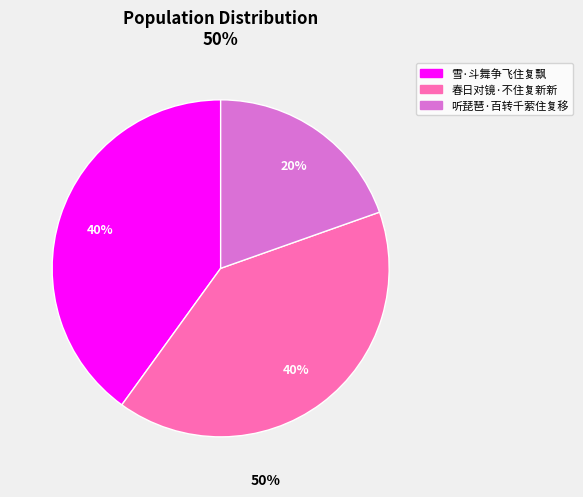

Does any single category account for the majority?

No